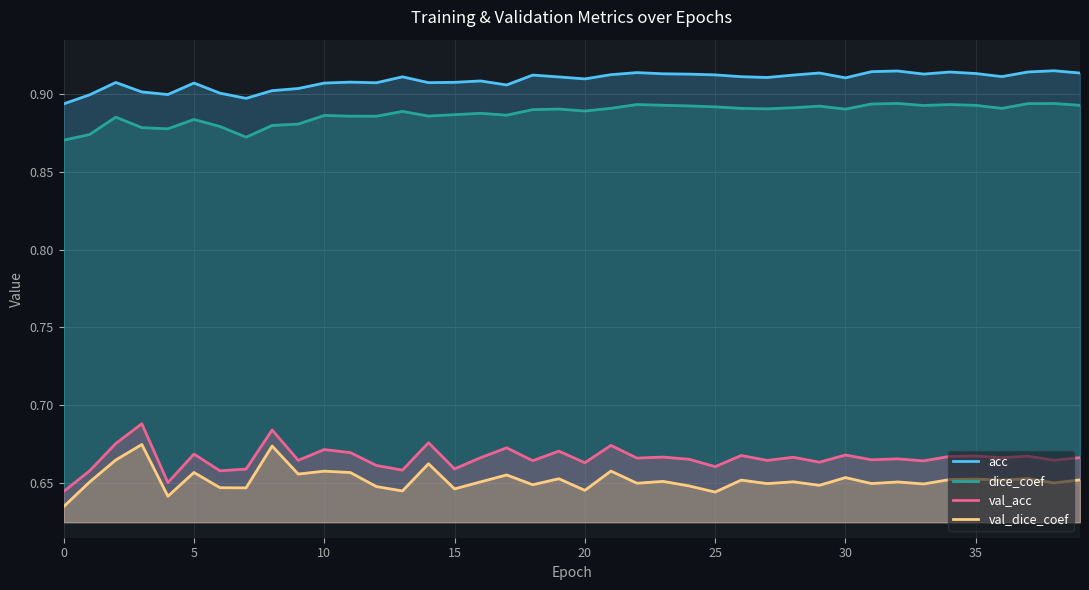

What is the sum of all val_dice_coef values?

26.1